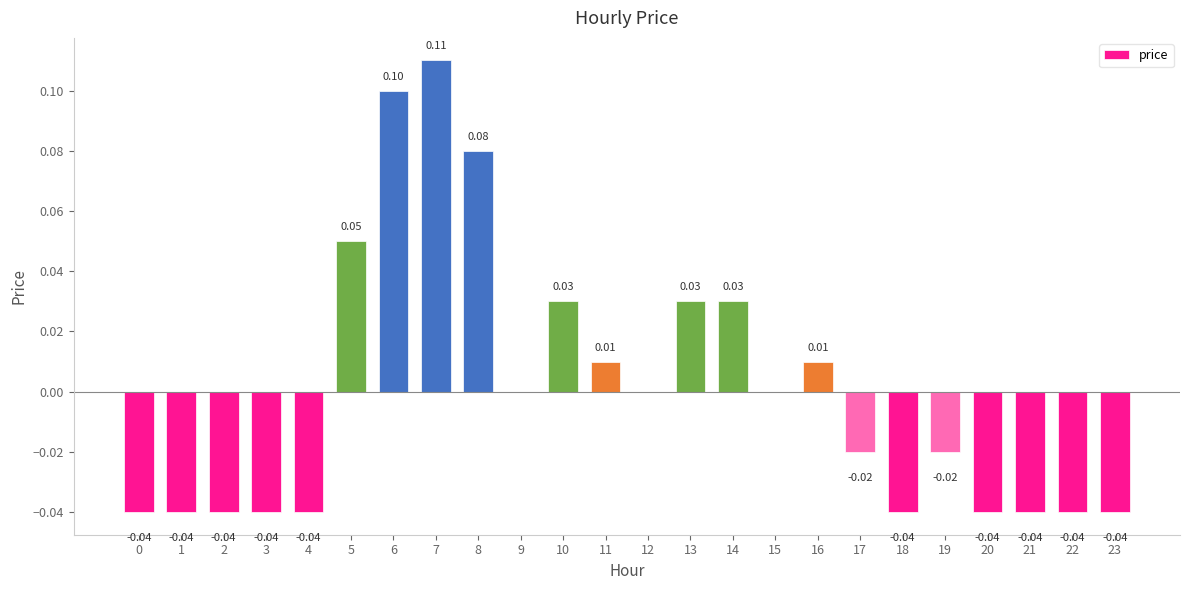

Between 5 and 18, which is larger?

5